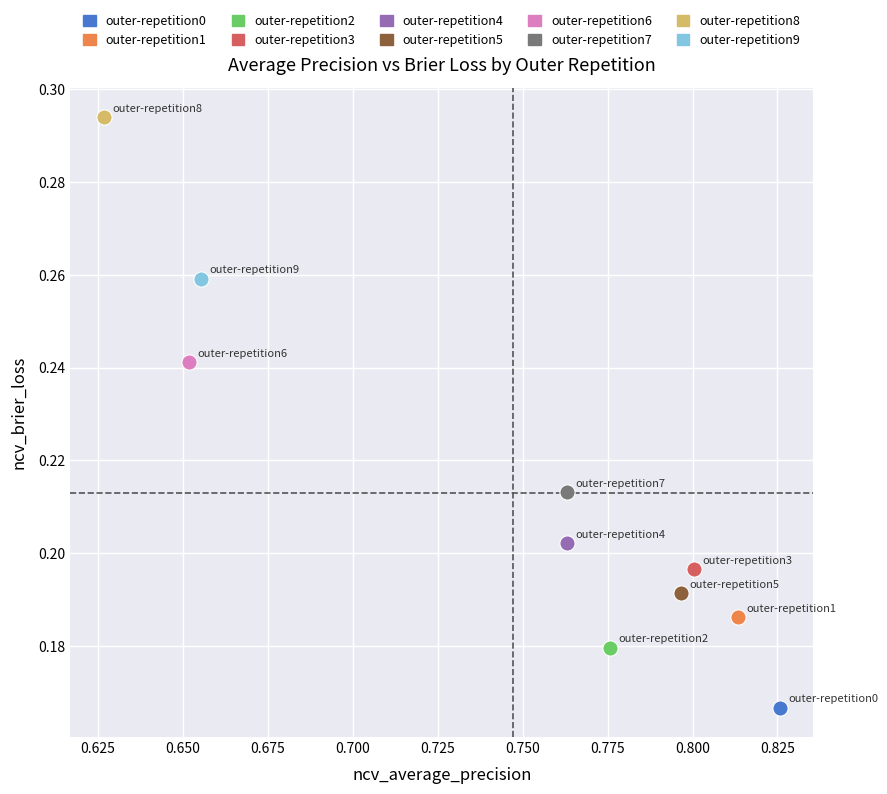

What are all the series names shown in the legend?

outer-repetition0, outer-repetition1, outer-repetition2, outer-repetition3, outer-repetition4, outer-repetition5, outer-repetition6, outer-repetition7, outer-repetition8, outer-repetition9